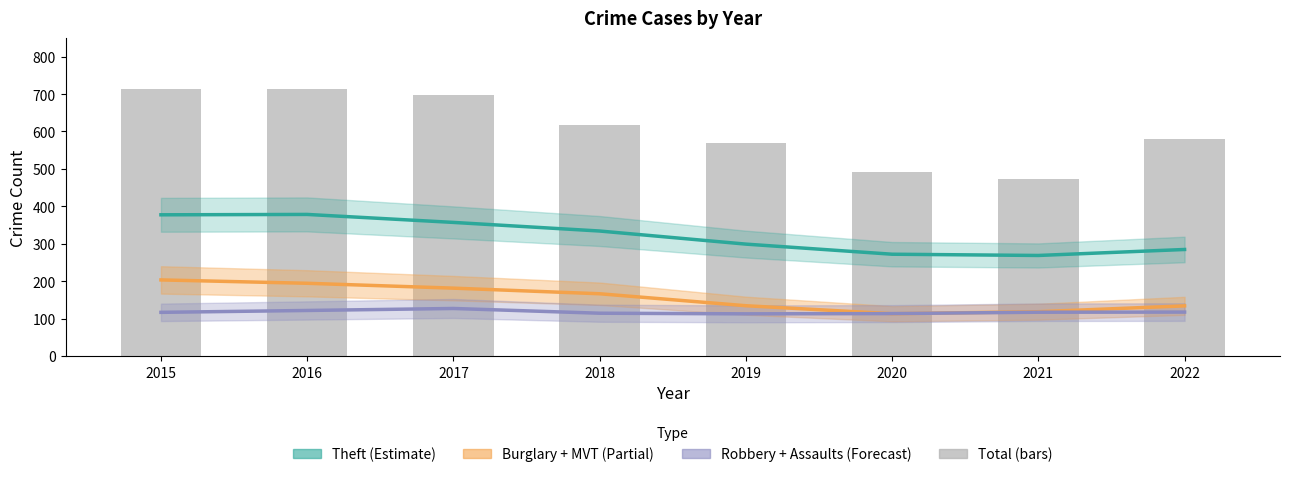

Between 2022 and 2017, which is larger?

2017